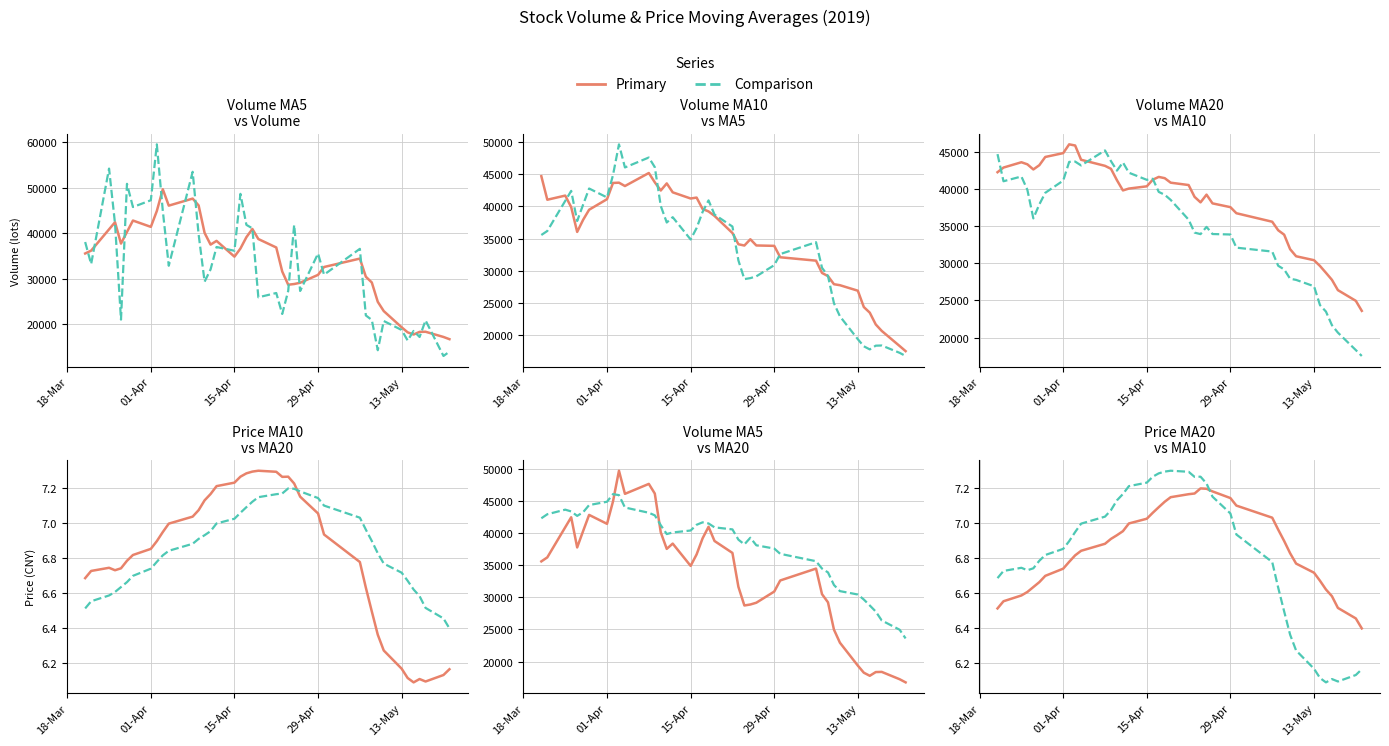

What is the difference between the second highest and minimum values in the ma10 series?

1.2